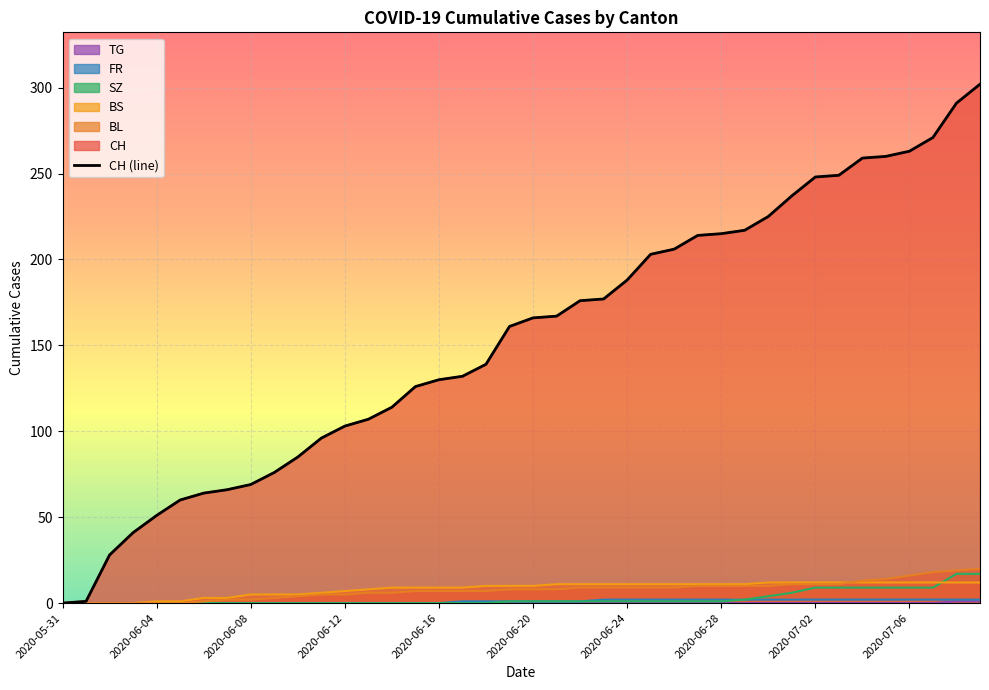

Does the chart display data point markers on the line(s)?

No